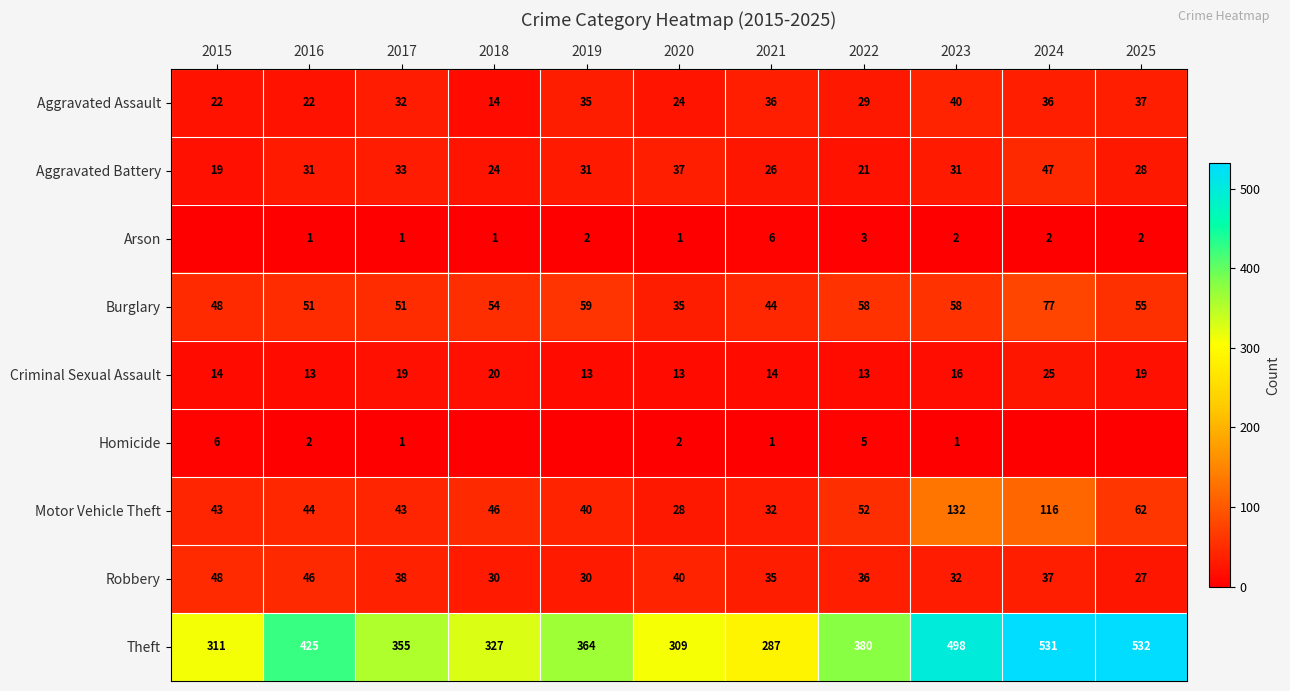

The value of Robbery at 2015 is 48. True or false?

True